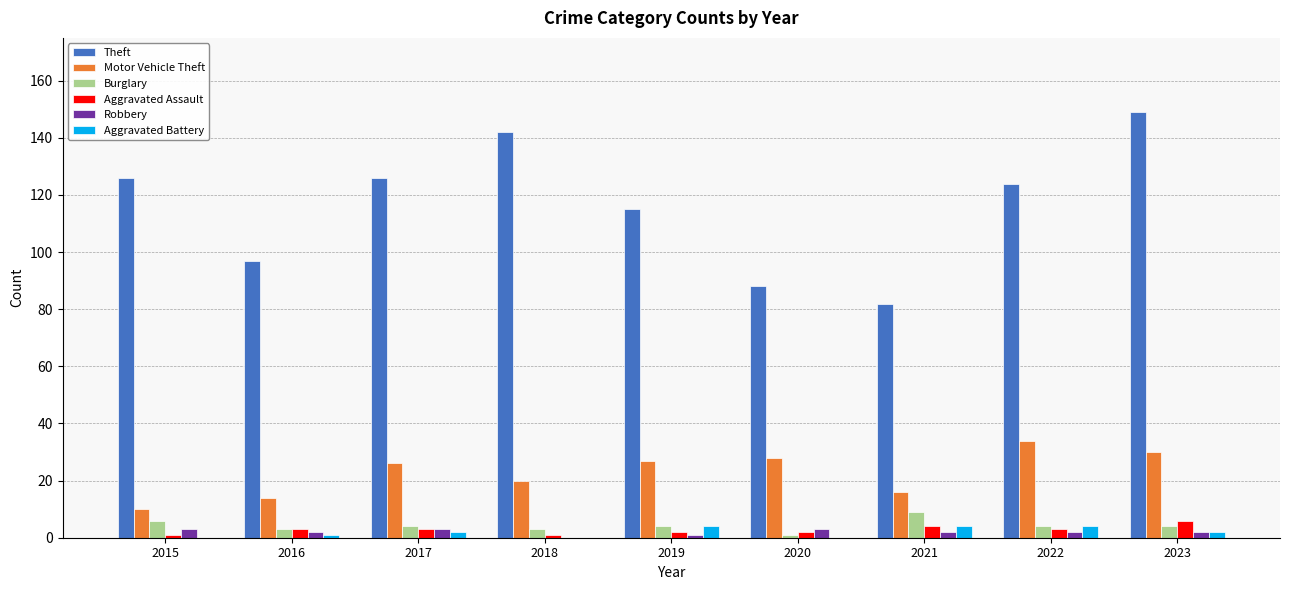

The Aggravated Battery series shows 0 at 2018. True or false?

True